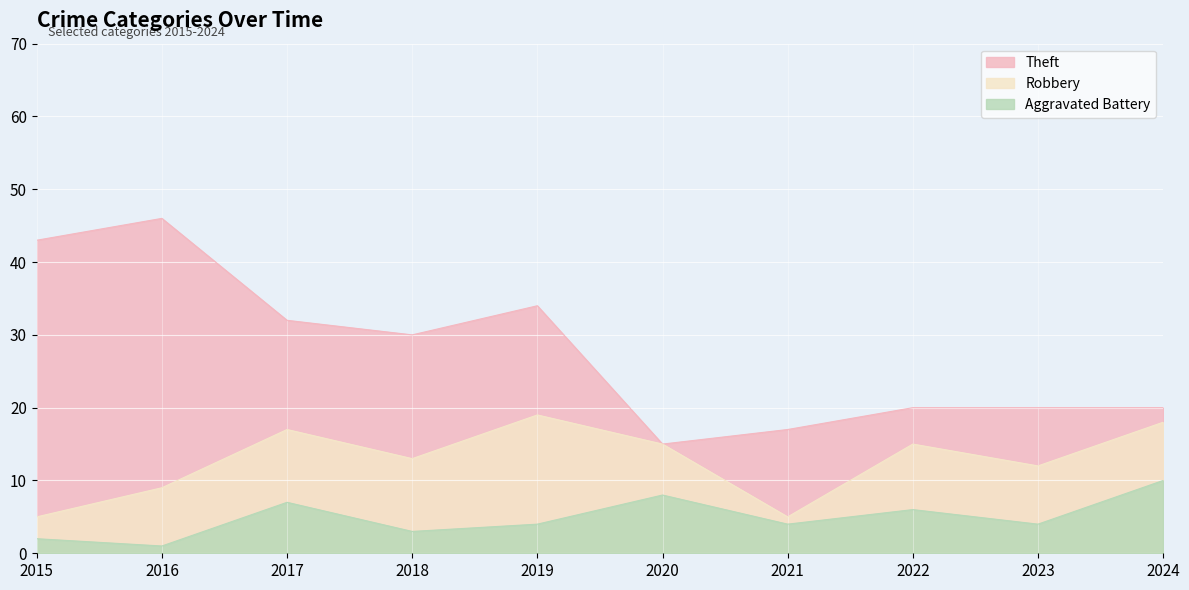

What is the maximum value shown in the chart?

46